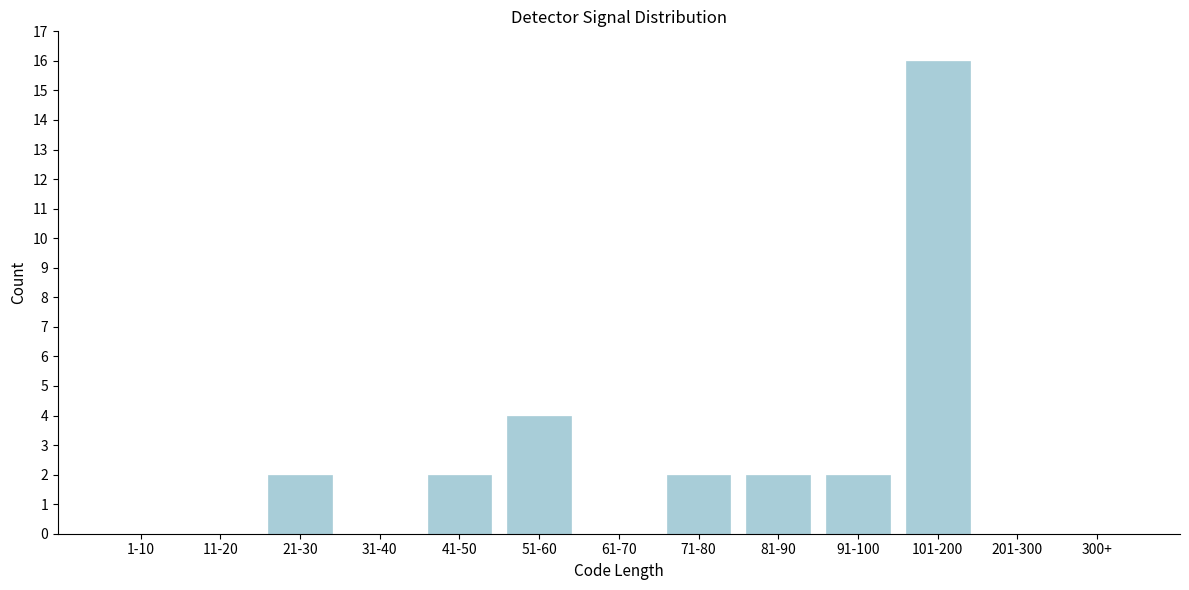

Reading left to right, extract all data points from this chart.

1-10=0	11-20=0	21-30=2	31-40=0	41-50=2	51-60=4	61-70=0	71-80=2	81-90=2	91-100=2	101-200=16	201-300=0	300+=0